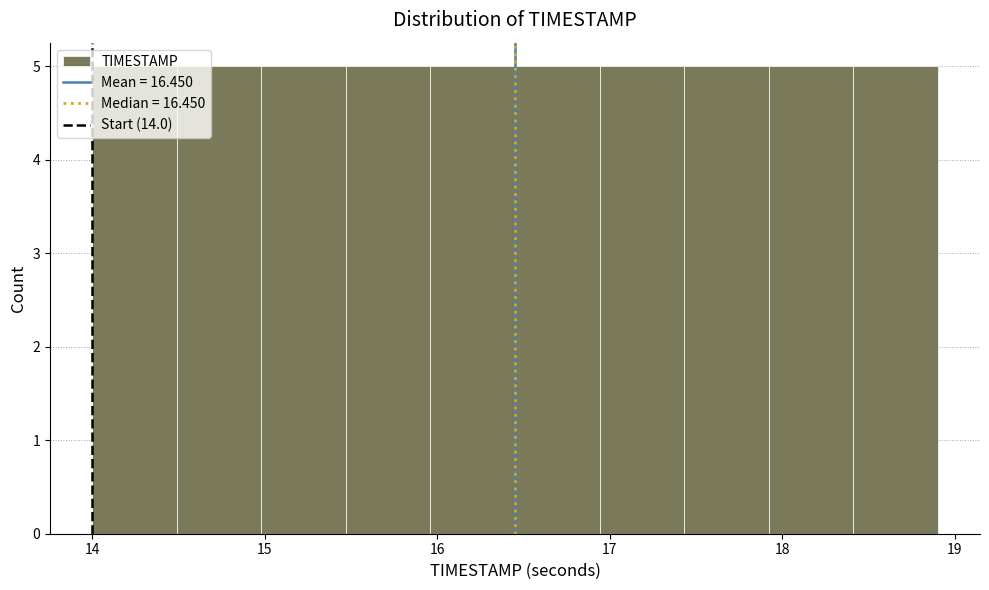

What is the height of the bar covering 14.00 to 14.49 on the x-axis? Neither the bar edges nor the heights are printed on the chart, so give them approximately, as read against the axes.

5